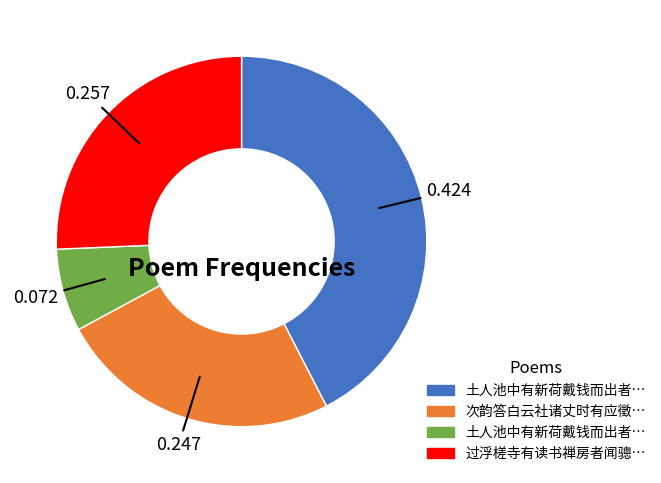

Is there a majority slice in this chart?

No